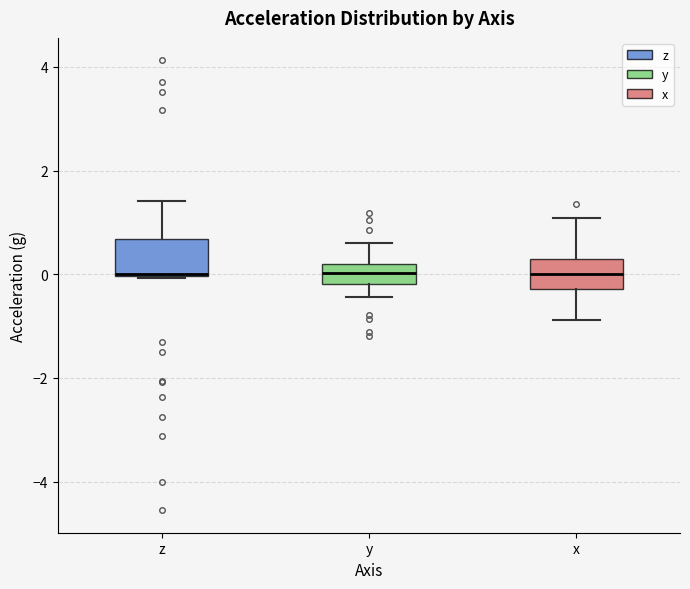

Where does the lower whisker of the box for x end on the y-axis? The values are not printed on the chart, so give them approximately, as read against the axis.

-0.8